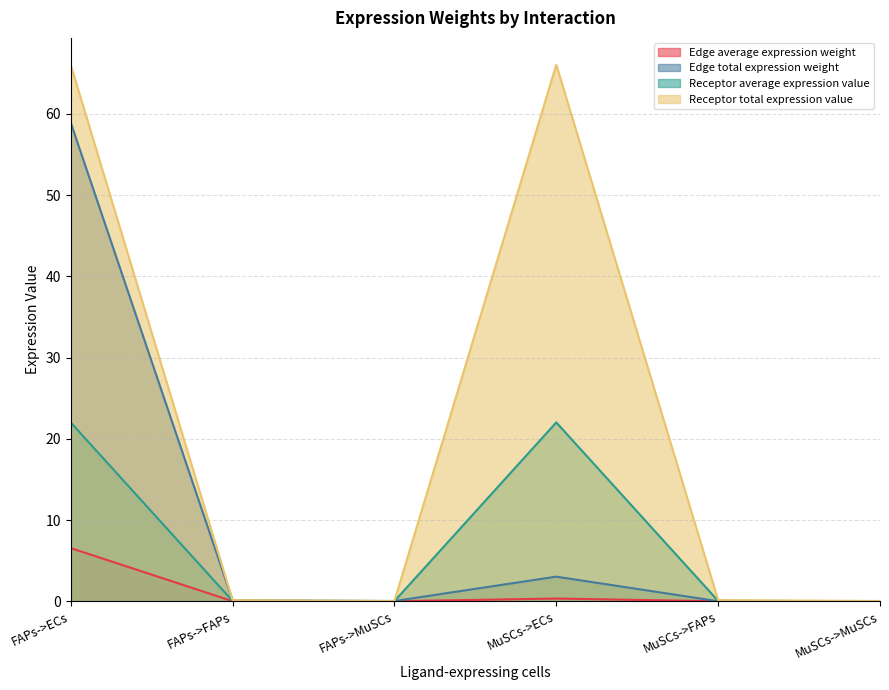

Which category has the highest value across all series?

FAPs->ECs